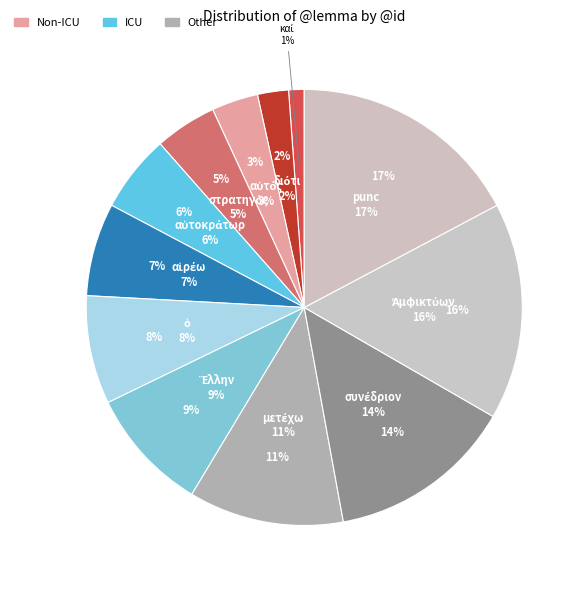

To the nearest percent, what is the difference between the Ἀμφικτύων and αὐτός slice percentages?

13%